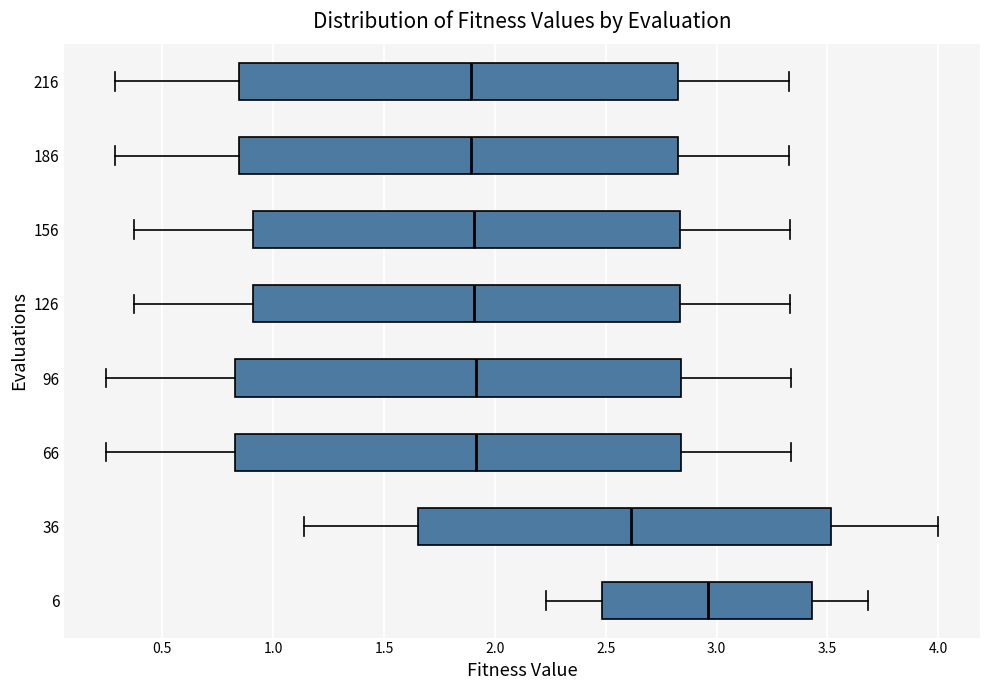

Reading bottom to top, transcribe this box plot: for each box, give where its median line is, the range the box spans, and where its two whiskers end, as read against the x-axis. The values are not printed on the chart, so give them approximately, as read against the axis.

6: median 2.95, box 2.50 to 3.45, whiskers 2.25 to 3.70
36: median 2.60, box 1.65 to 3.50, whiskers 1.15 to 4.00
66: median 1.90, box 0.85 to 2.85, whiskers 0.25 to 3.35
96: median 1.90, box 0.85 to 2.85, whiskers 0.25 to 3.35
126: median 1.90, box 0.90 to 2.85, whiskers 0.35 to 3.35
156: median 1.90, box 0.90 to 2.85, whiskers 0.35 to 3.35
186: median 1.90, box 0.85 to 2.80, whiskers 0.30 to 3.35
216: median 1.90, box 0.85 to 2.80, whiskers 0.30 to 3.35